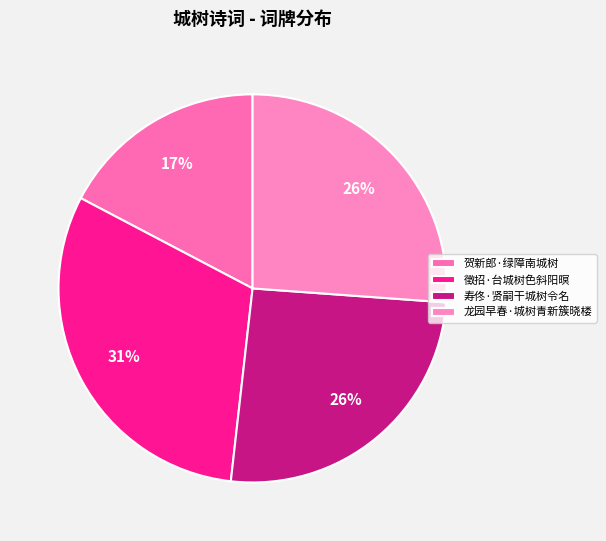

Is it true that 徵招·台城树色斜阳暝 is 40% of the pie?

False